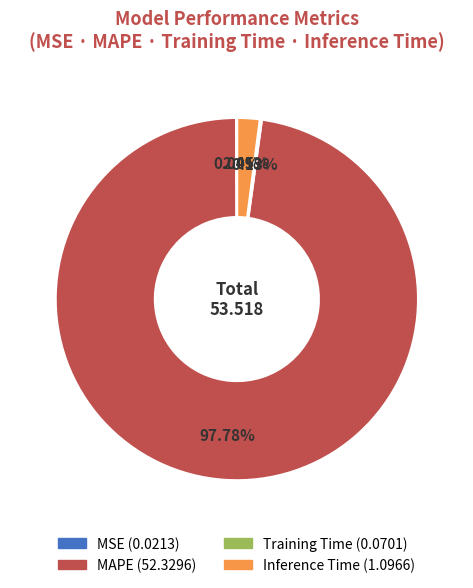

Which category has the biggest portion of the pie?

MAPE